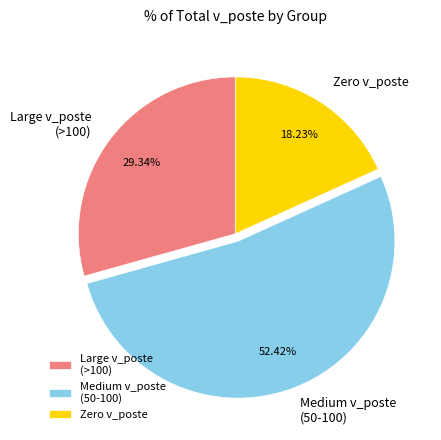

How many segments does this pie chart have?

3